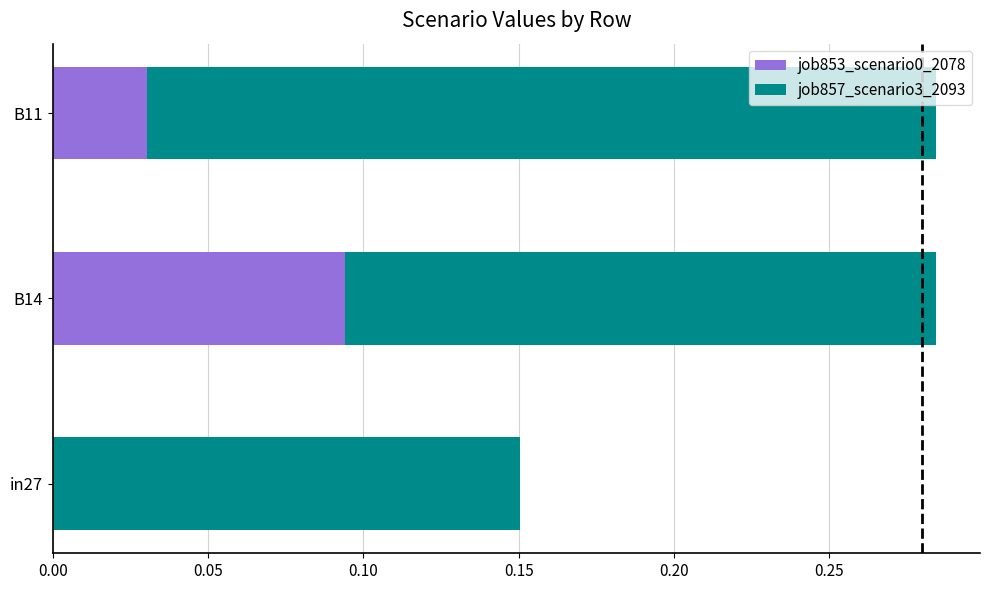

The job853_scenario0_2078 series shows 0.0 at B11. True or false?

True